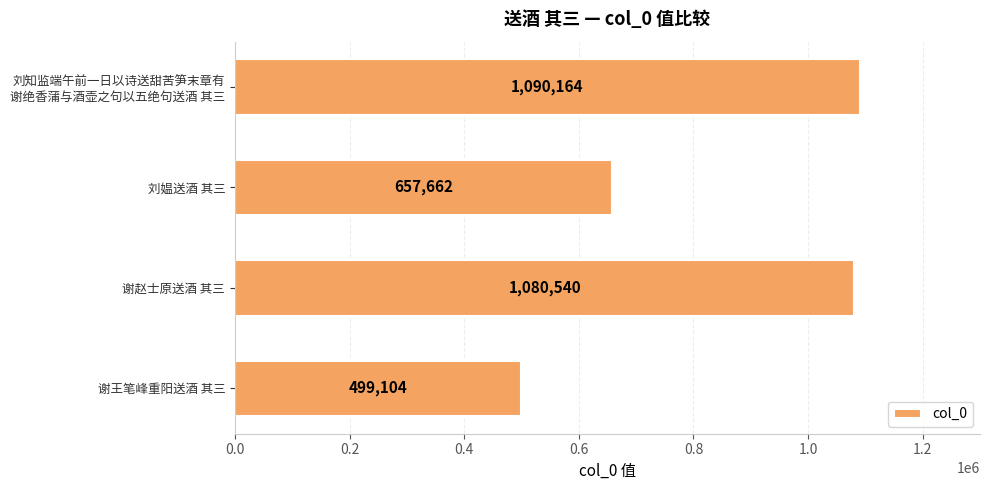

How many data points does each series have?

4